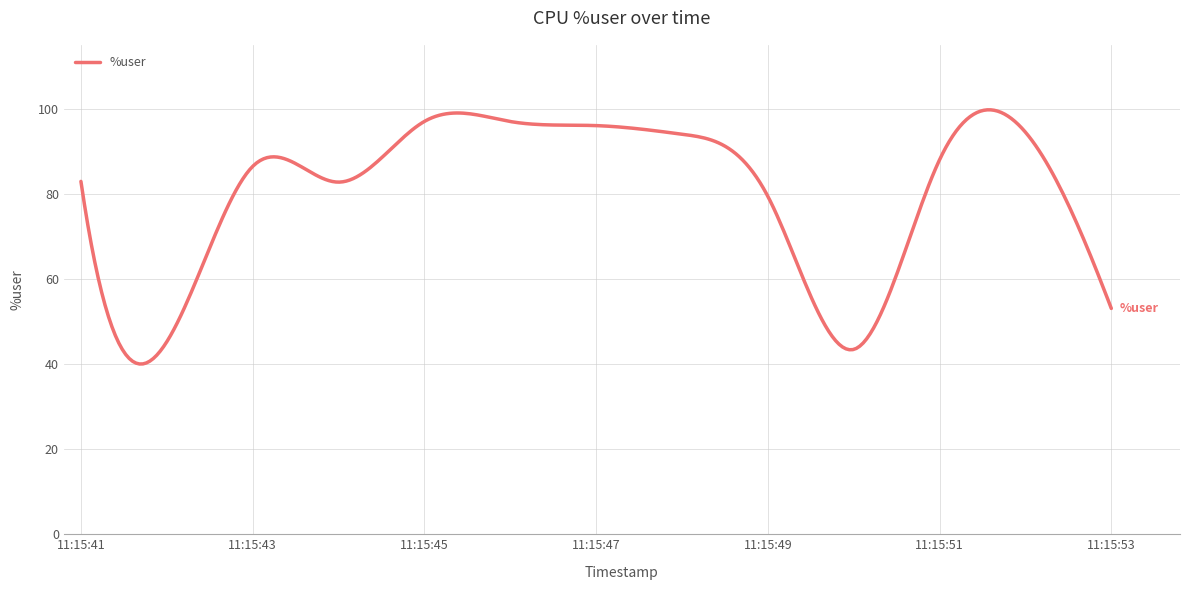

What is the average value?

80.3